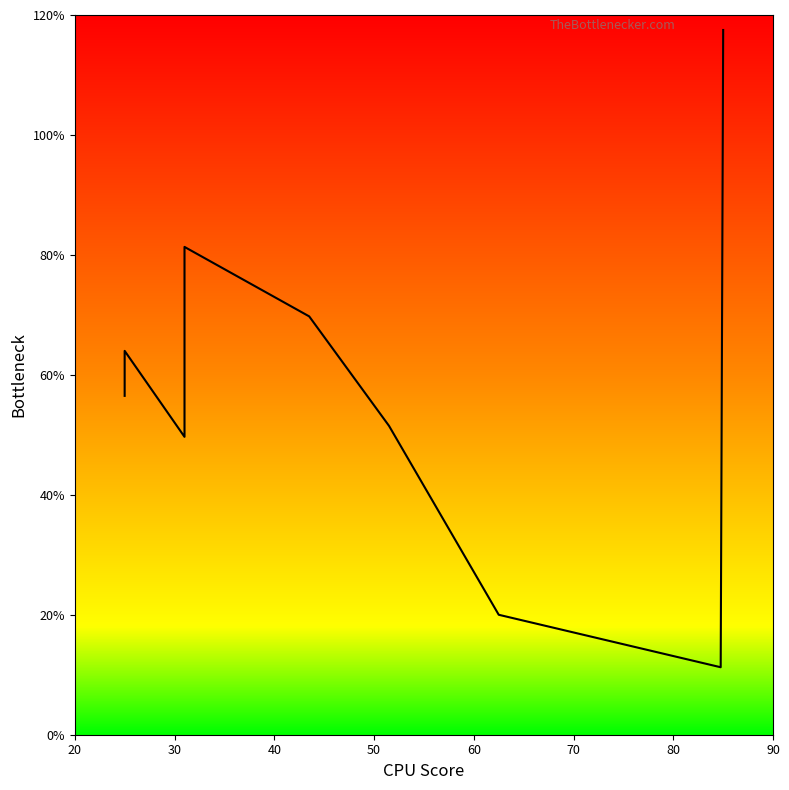

True or false: the data shows 49.7 at 31.0.

True